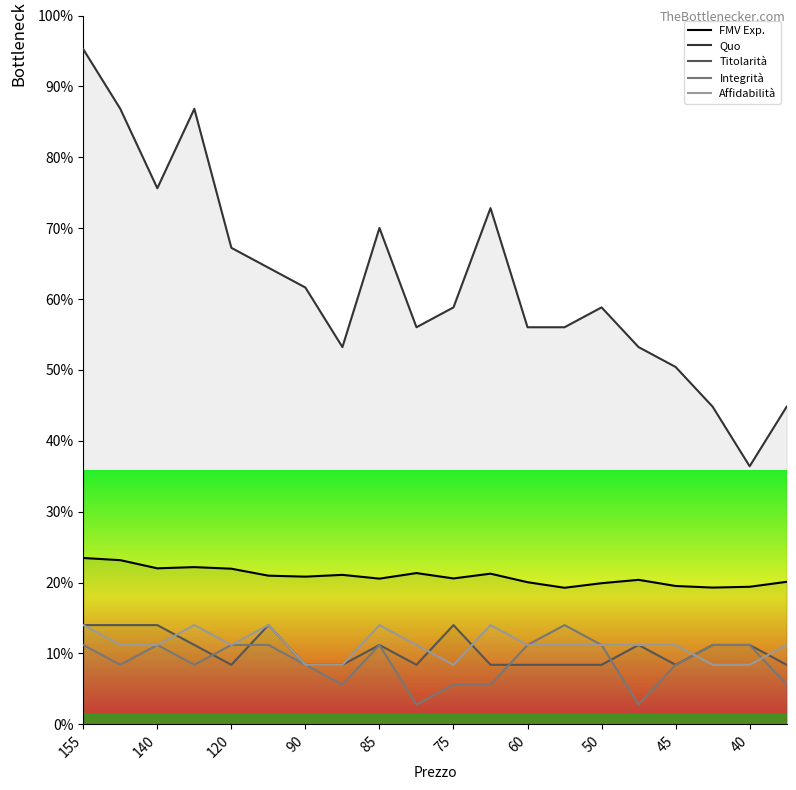

Where is the first local maximum for Integrità?

140